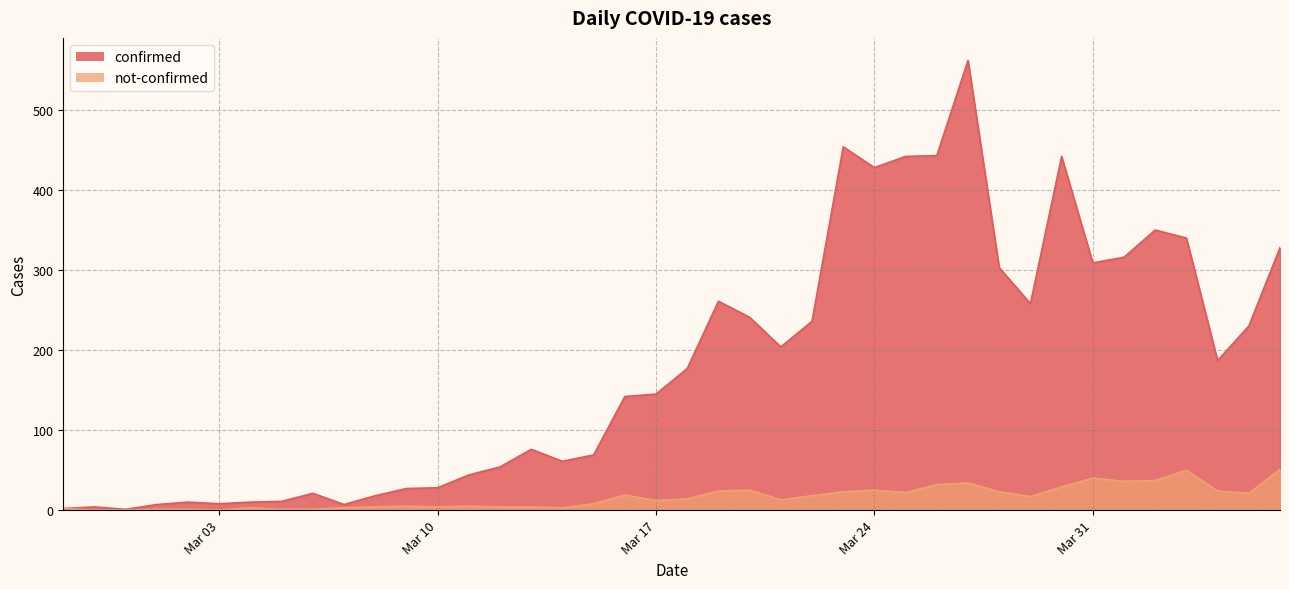

At which category does the chart reach its peak across all series?

2020-03-27